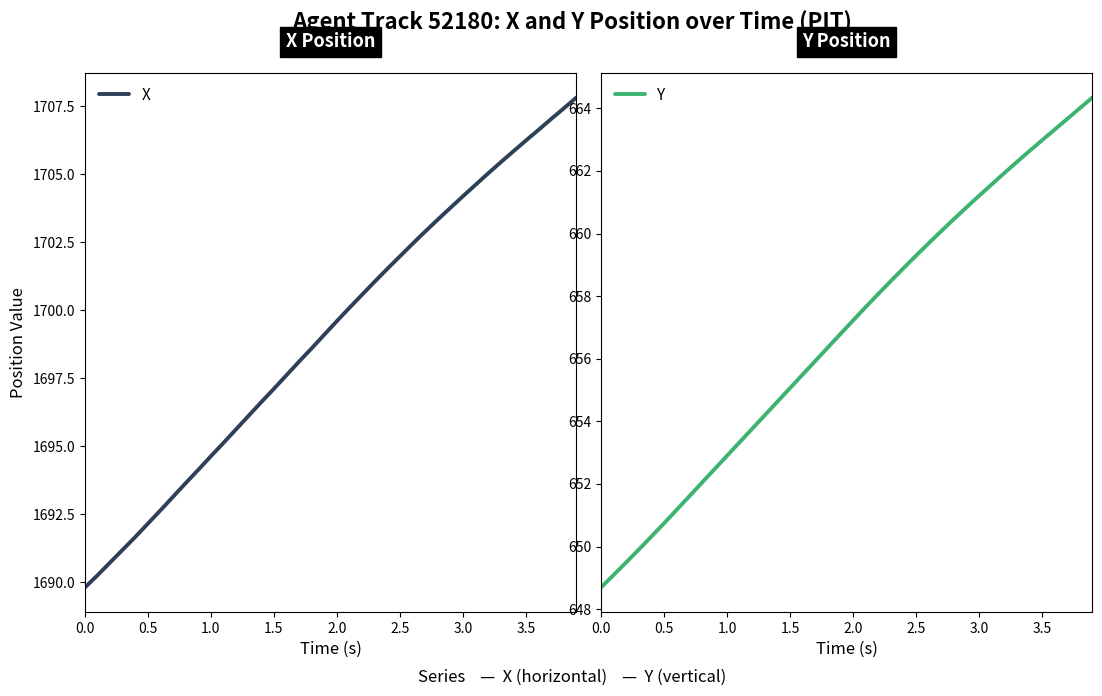

How many data points in Y are above 657?

20